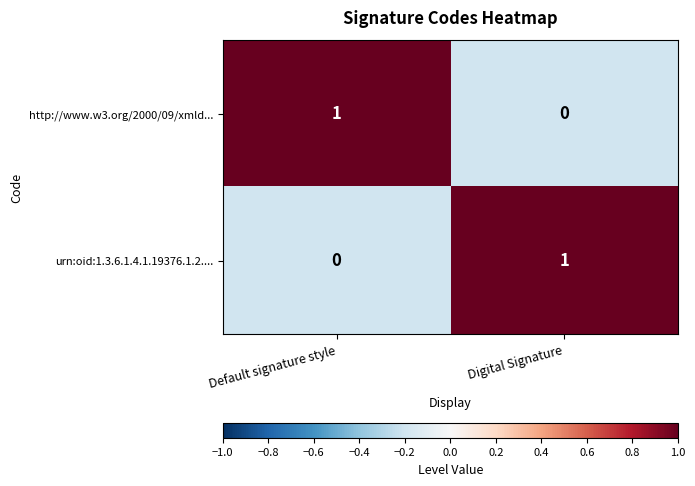

Rank the categories by urn:oid:1.3.6.1.4.1.19376.1.2.... value from lowest to highest.

Default signature style, Digital Signature